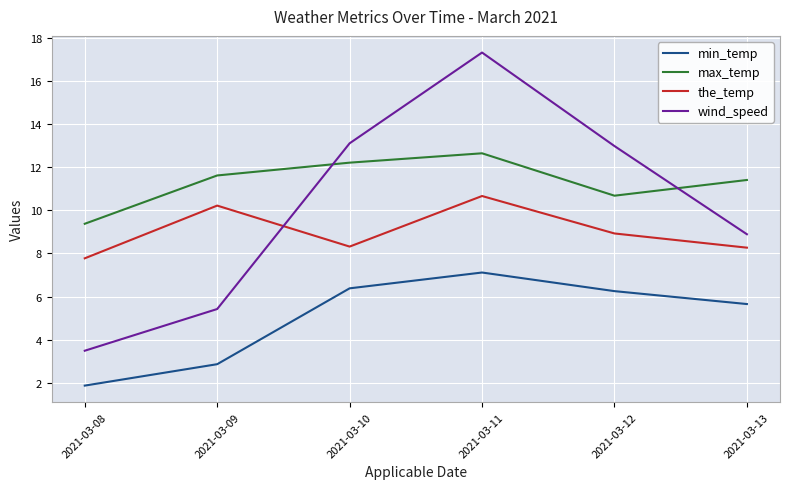

What is the minimum value shown in the chart?

1.9